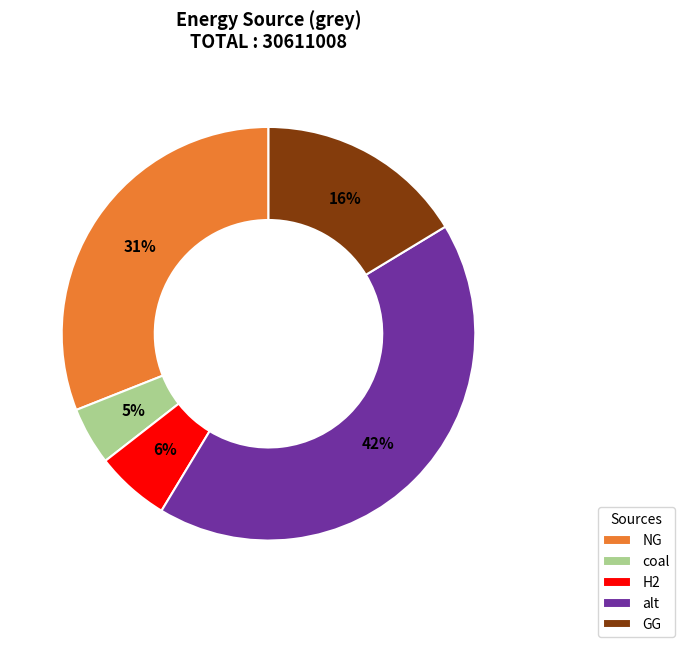

To the nearest percent, what portion does NG represent?

31%